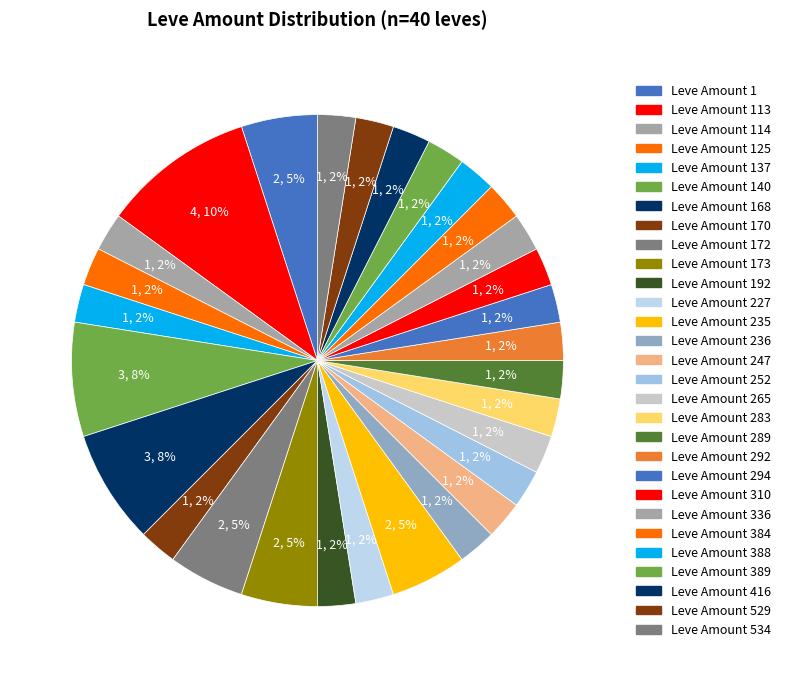

Is there a majority slice in this chart?

No